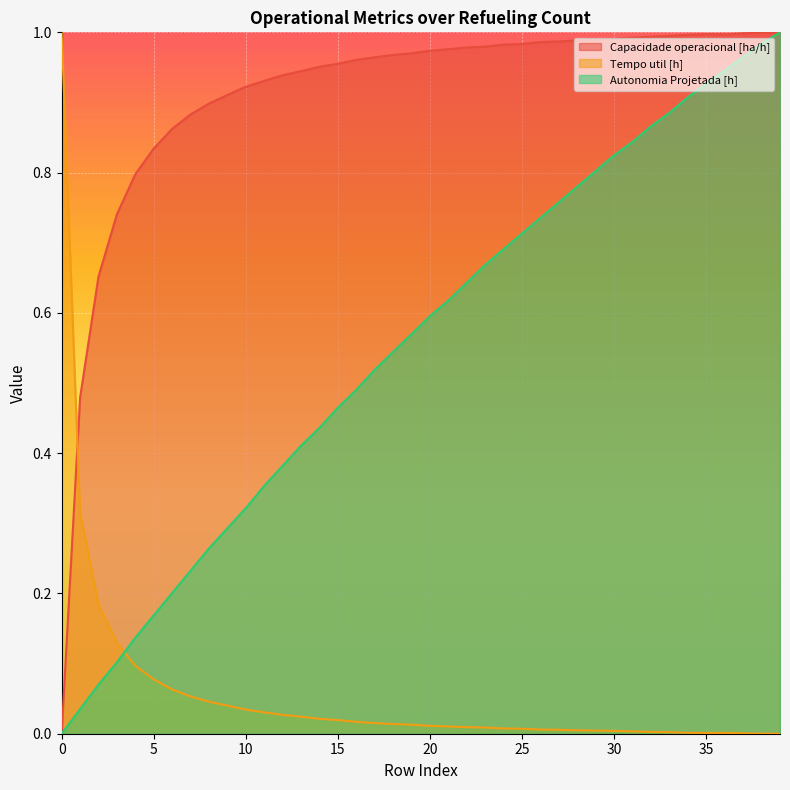

Reading left to right, extract all data points from this chart.

Capacidade operacional [ha/h]: 0.0	0.5	0.7	0.7	0.8	0.8	0.9	0.9	0.9	0.9	0.9	0.9	0.9	0.9	1.0	1.0	1.0	1.0	1.0	1.0	1.0	1.0	1.0	1.0	1.0	1.0	1.0	1.0	1.0	1.0	1.0	1.0	1.0	1.0	1.0	1.0	1.0	1.0	1.0	1.0
Tempo util [h]: 1.0	0.3	0.2	0.1	0.1	0.1	0.1	0.1	0.0	0.0	0.0	0.0	0.0	0.0	0.0	0.0	0.0	0.0	0.0	0.0	0.0	0.0	0.0	0.0	0.0	0.0	0.0	0.0	0.0	0.0	0.0	0.0	0.0	0.0	0.0	0.0	0.0	0.0	0.0	0.0
Autonomia Projetada [h]: 0.0	0.0	0.1	0.1	0.1	0.2	0.2	0.2	0.3	0.3	0.3	0.4	0.4	0.4	0.4	0.5	0.5	0.5	0.5	0.6	0.6	0.6	0.6	0.7	0.7	0.7	0.7	0.8	0.8	0.8	0.8	0.8	0.9	0.9	0.9	0.9	0.9	1.0	1.0	1.0